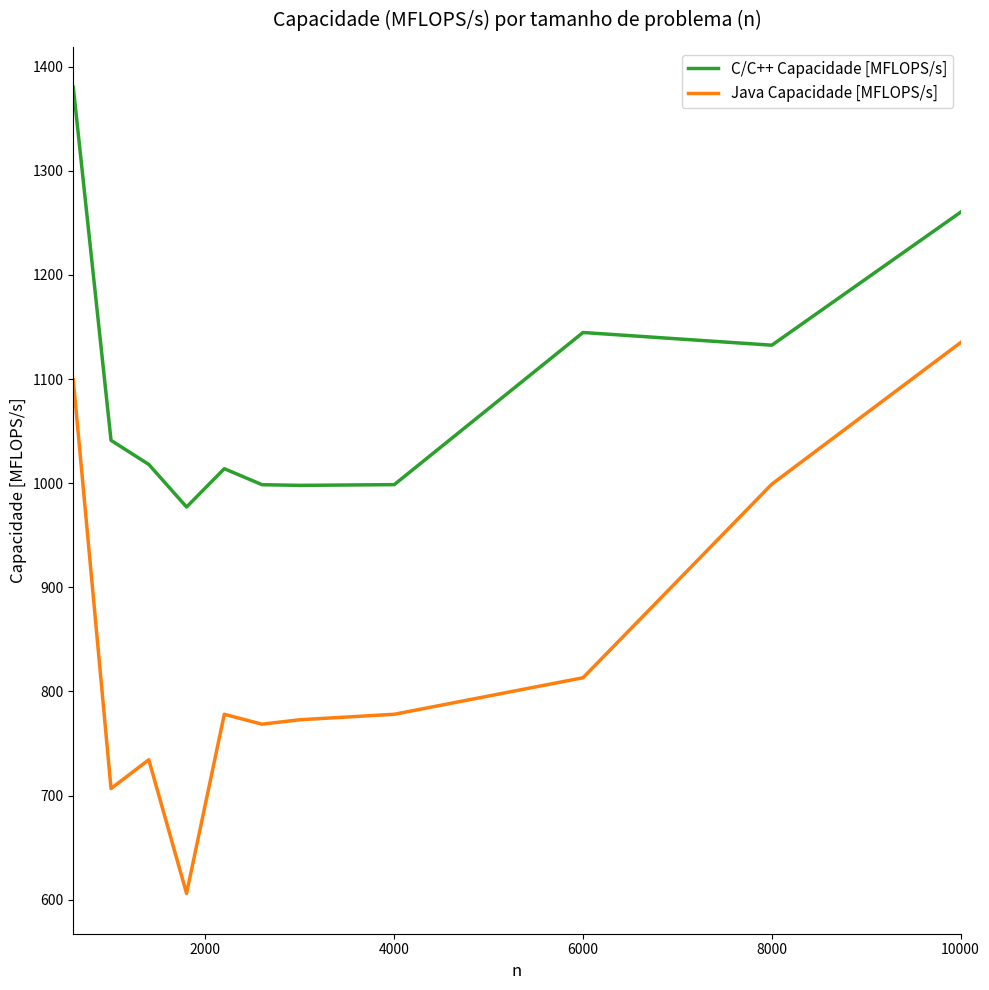

Rank the series by their average value, from lowest to highest.

Java Capacidade [MFLOPS/s], C/C++ Capacidade [MFLOPS/s]